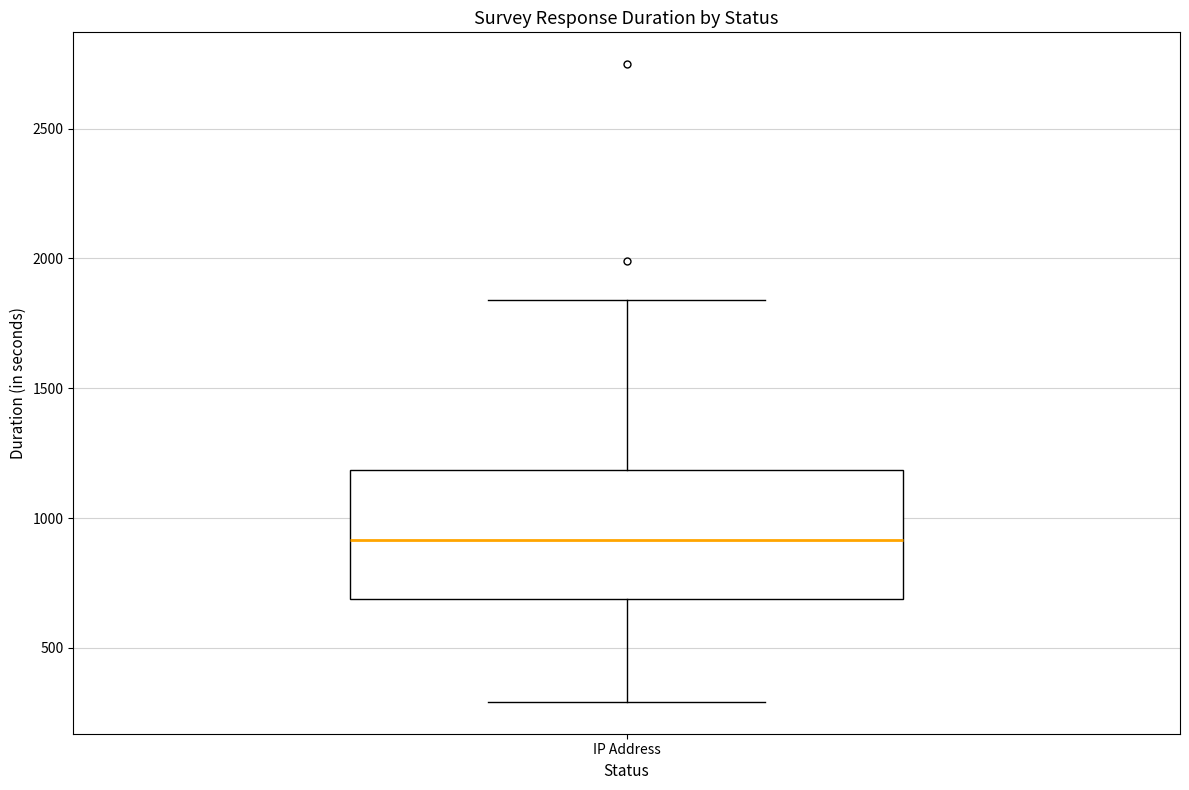

Read this box plot against the y-axis: the position of the median line, the range covered by the box, and the ends of both whiskers. The values are not printed on the chart, so give them approximately, as read against the axis.

median 900, box 700 to 1200, whiskers 300 to 1850